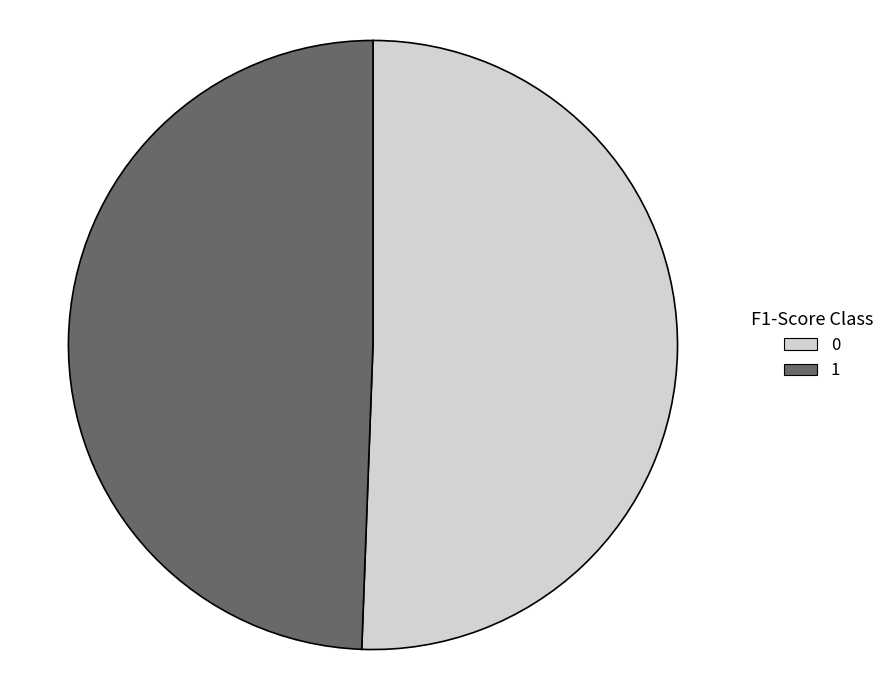

Do 0 and 1 together represent more than half of the pie?

Yes